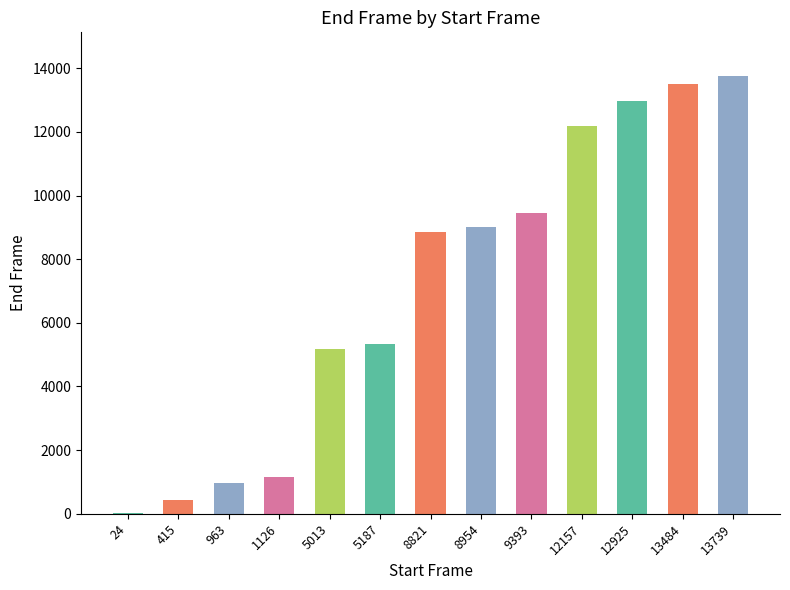

Count the number of data series in this chart.

1